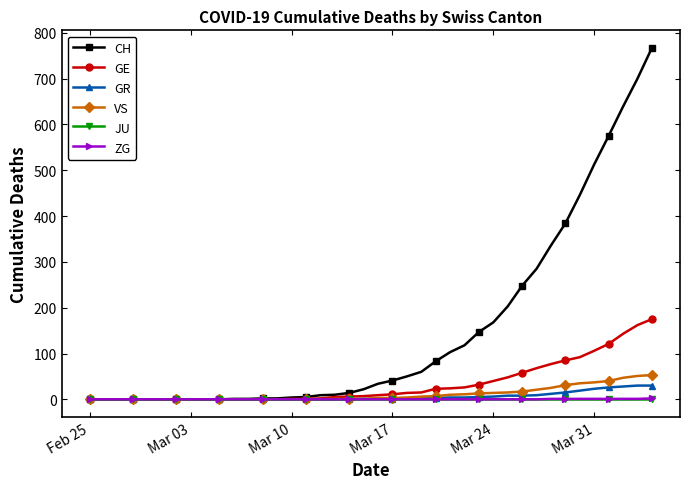

Which series has the largest total across all categories?

CH